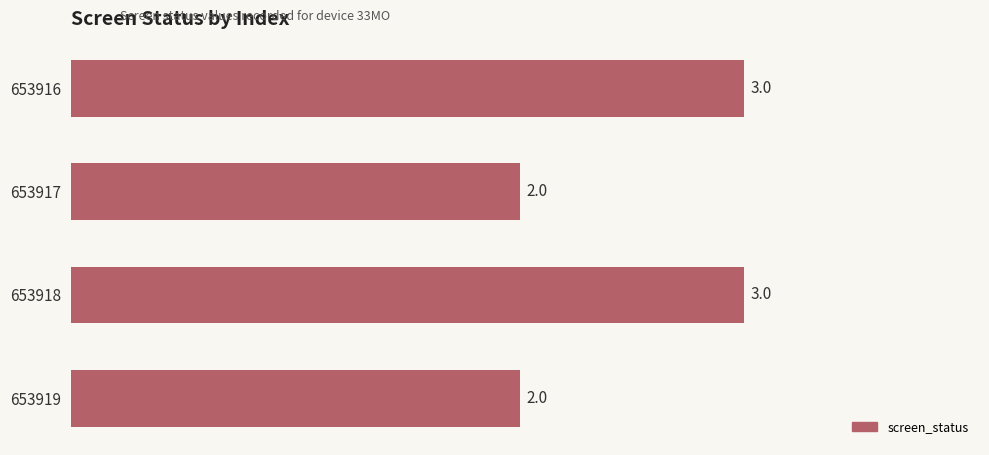

What is the smallest value displayed?

2